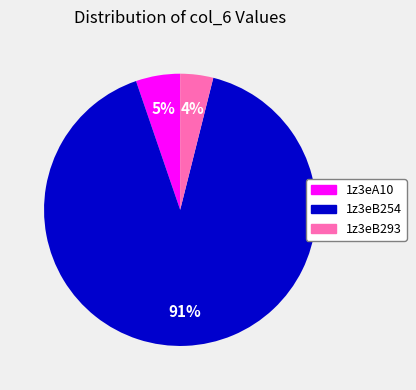

Rank the categories by value from lowest to highest.

1z3eB293, 1z3eA10, 1z3eB254